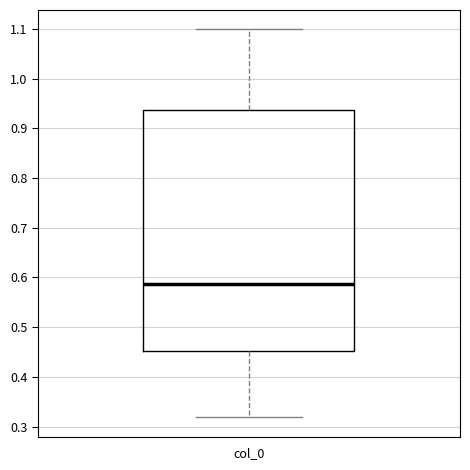

Transcribe this box plot: give where the median line is, the range the box spans, and where the two whiskers end, as read against the y-axis. The values are not printed on the chart, so give them approximately, as read against the axis.

median 0.59, box 0.45 to 0.94, whiskers 0.32 to 1.10